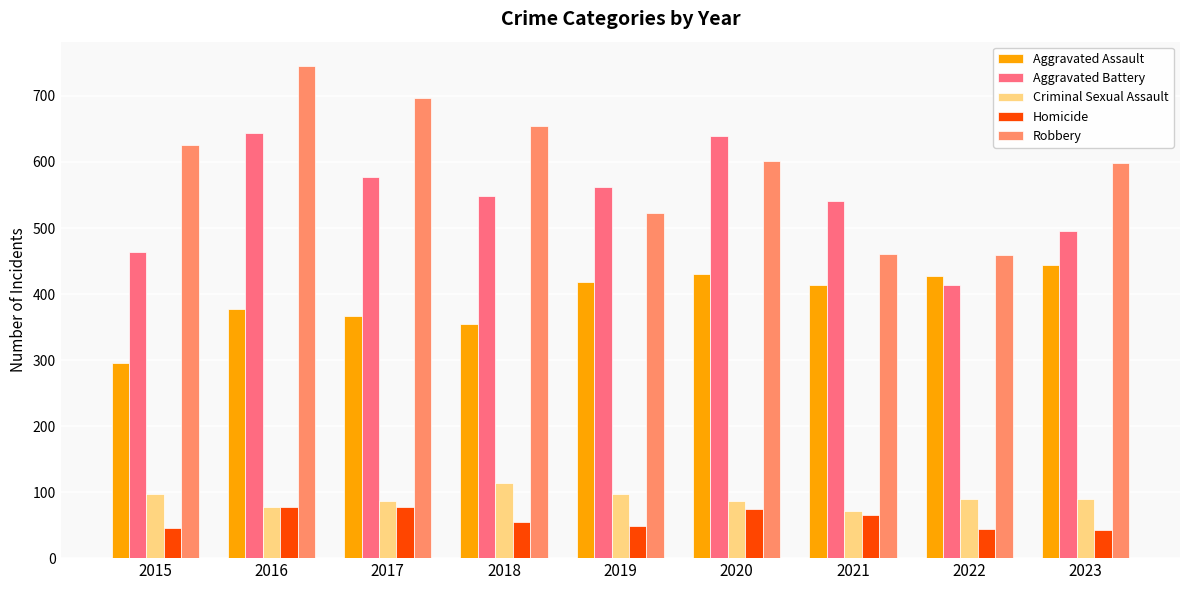

What are all the series names shown in the legend?

Aggravated Assault, Aggravated Battery, Criminal Sexual Assault, Homicide, Robbery